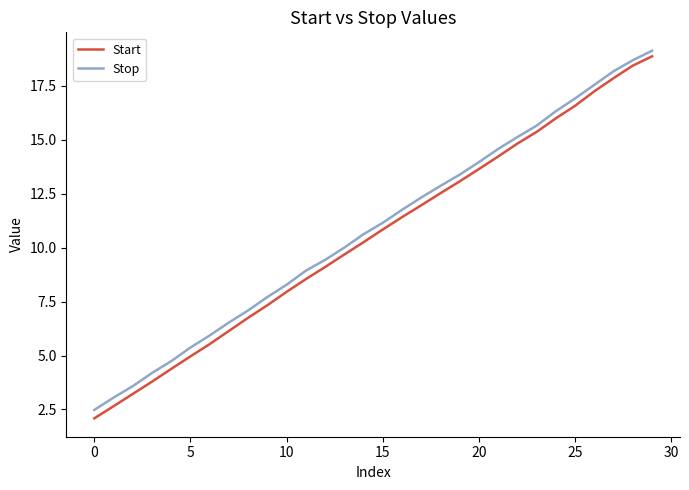

Which series has the widest spread of values?

Start